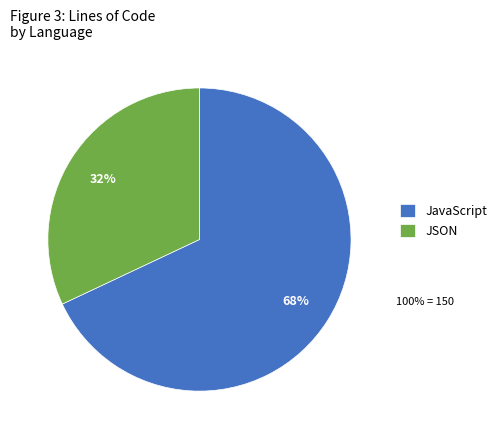

Which category accounts for the majority?

JavaScript